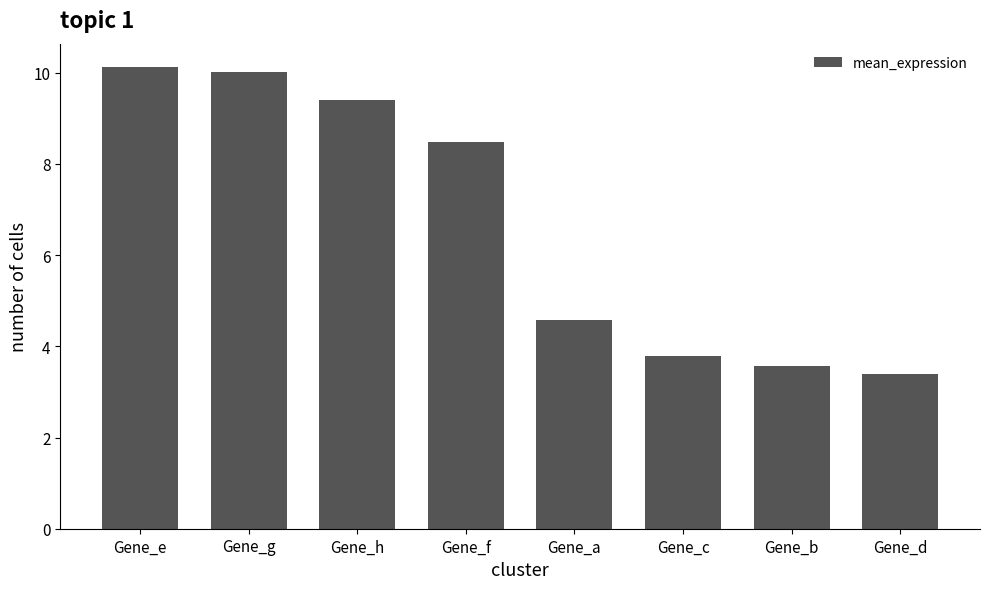

What is the change in value from Gene_g to Gene_b?

-6.4